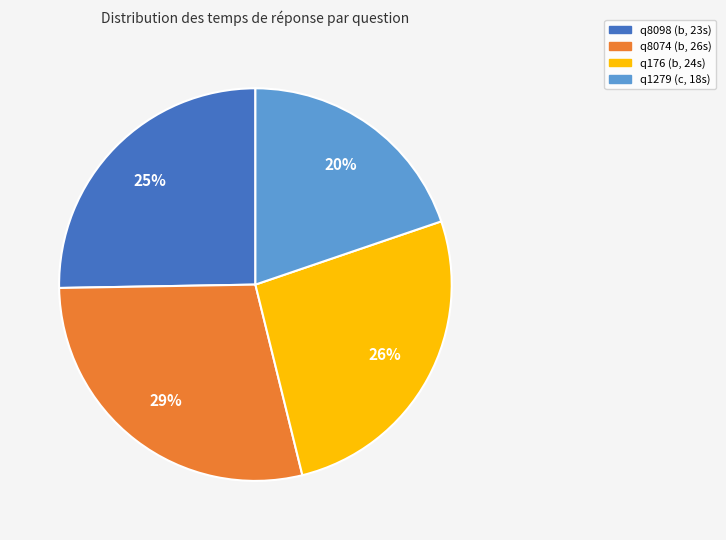

Combined, do q176 and q8098 account for over 50%?

Yes